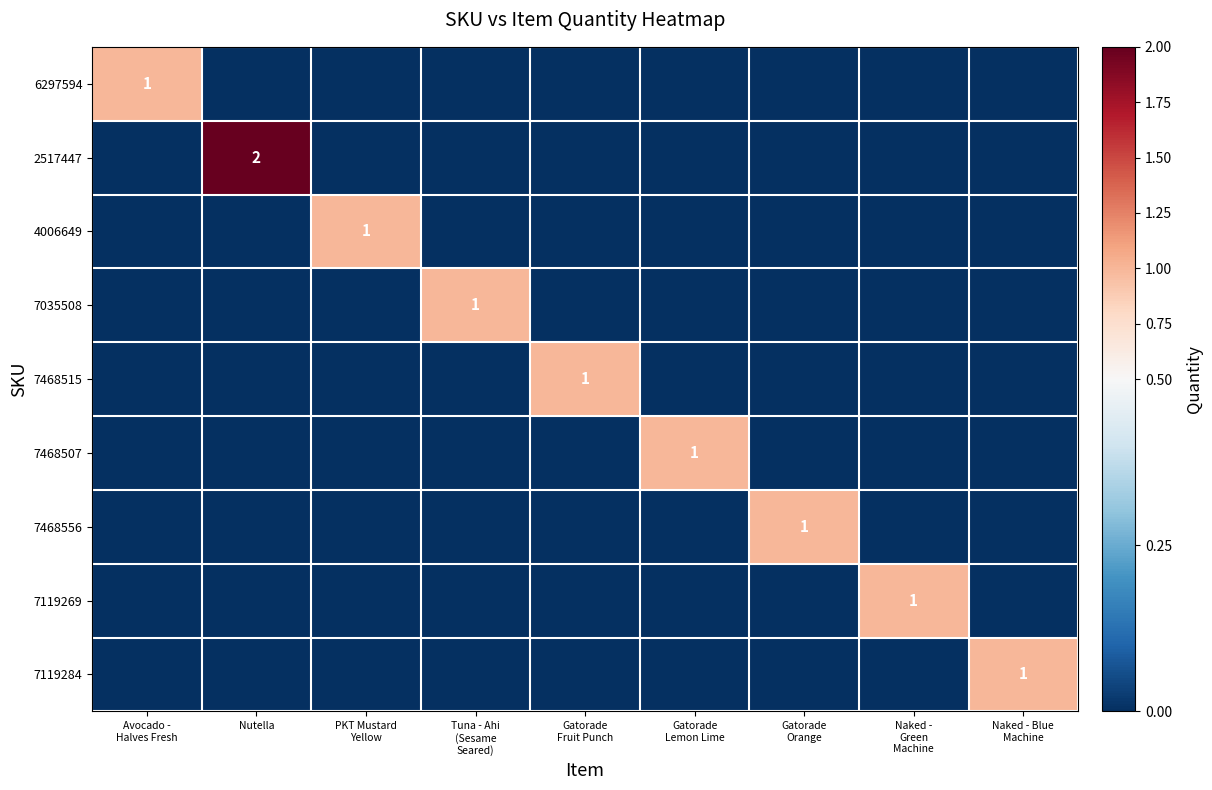

At which category is the sum across all series the highest?

Nutella